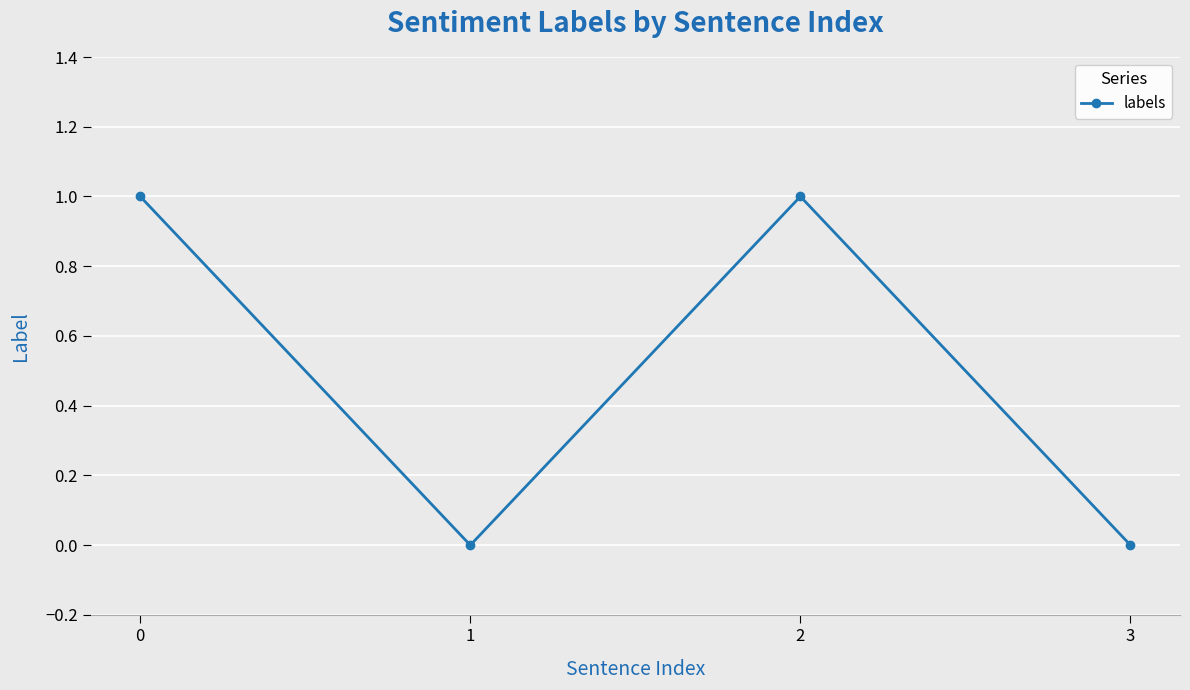

The chart shows a value of 1 at 0. True or false?

True